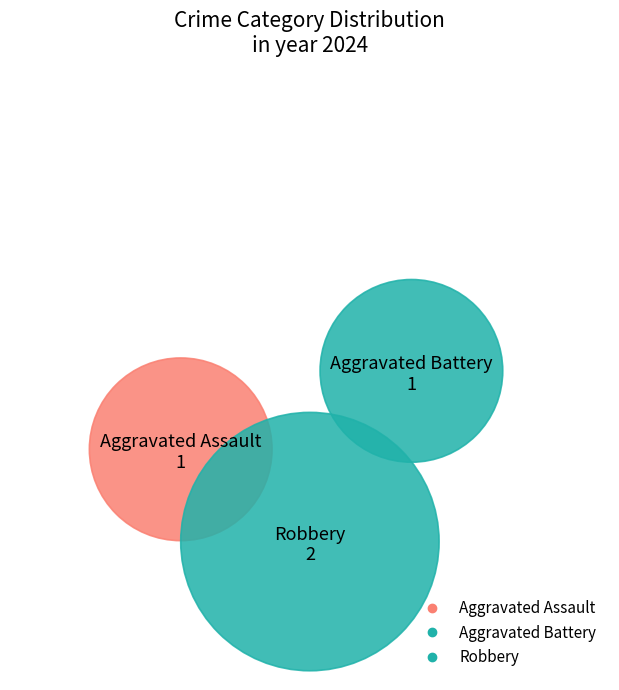

Is Aggravated Battery the majority of the pie?

No